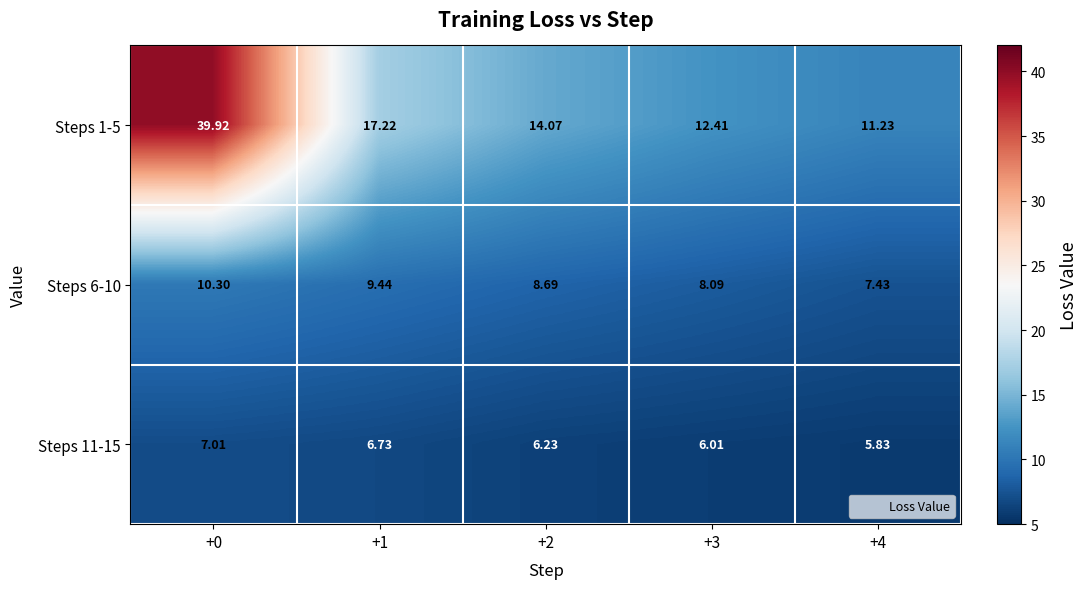

Is the value of Steps 6-10 at +4 greater than the value of Steps 11-15 at +4?

Yes